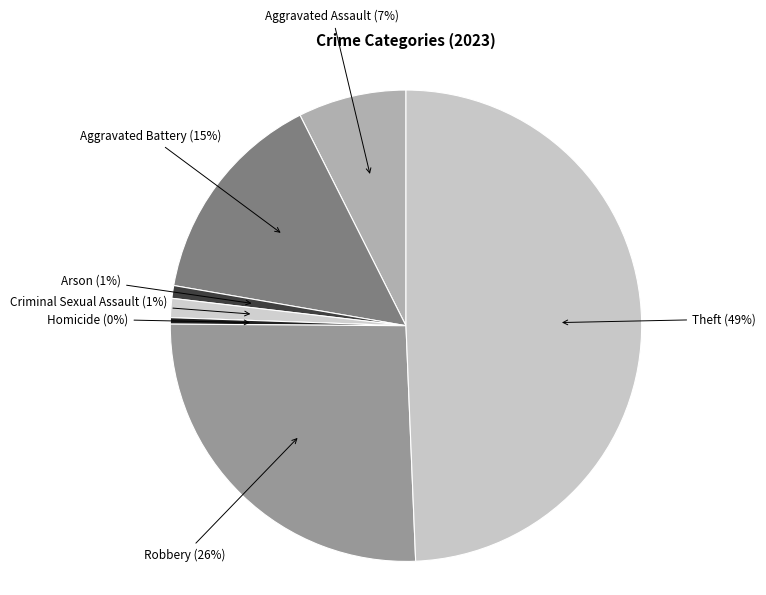

Combined, do Arson and Criminal Sexual Assault account for over 50%?

No